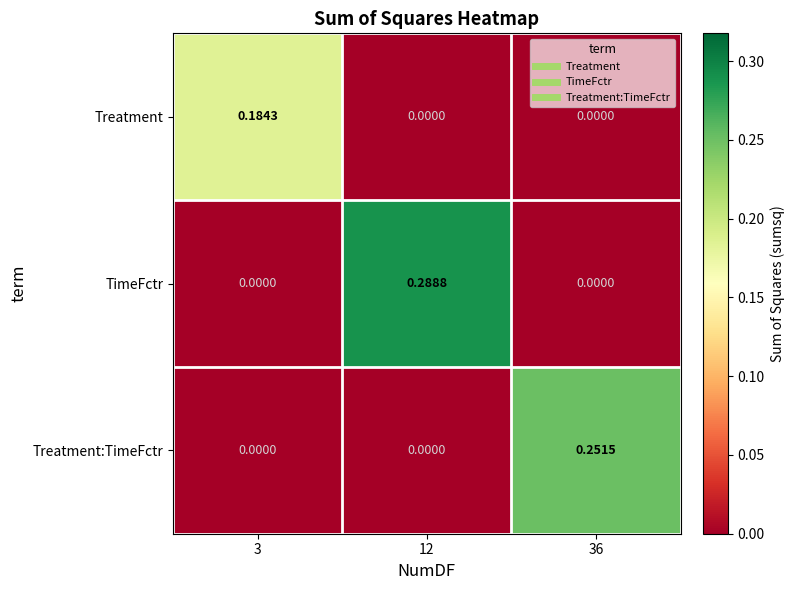

Rank the series by their maximum value, from lowest to highest.

Treatment, Treatment:TimeFctr, TimeFctr